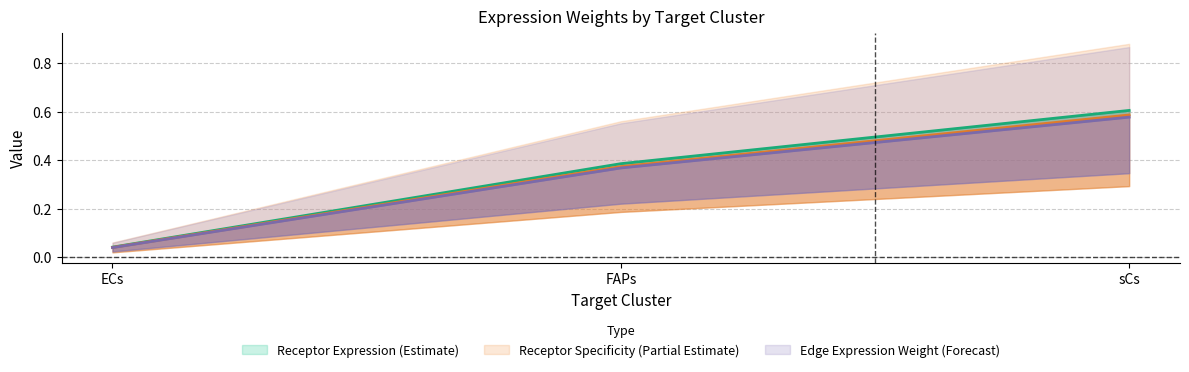

What is the value of the Receptor derived specificity of average expression value point at the 3rd from the left?

0.6